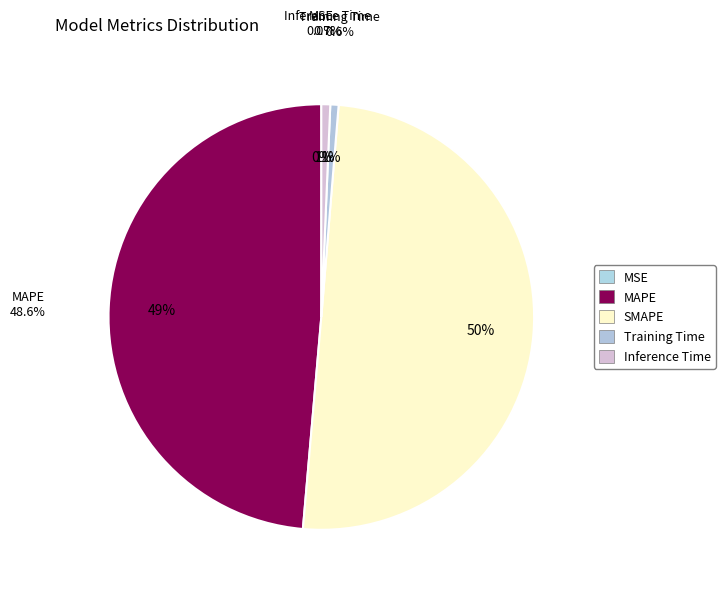

What is the total percentage of Training Time and MAPE?

49.2%